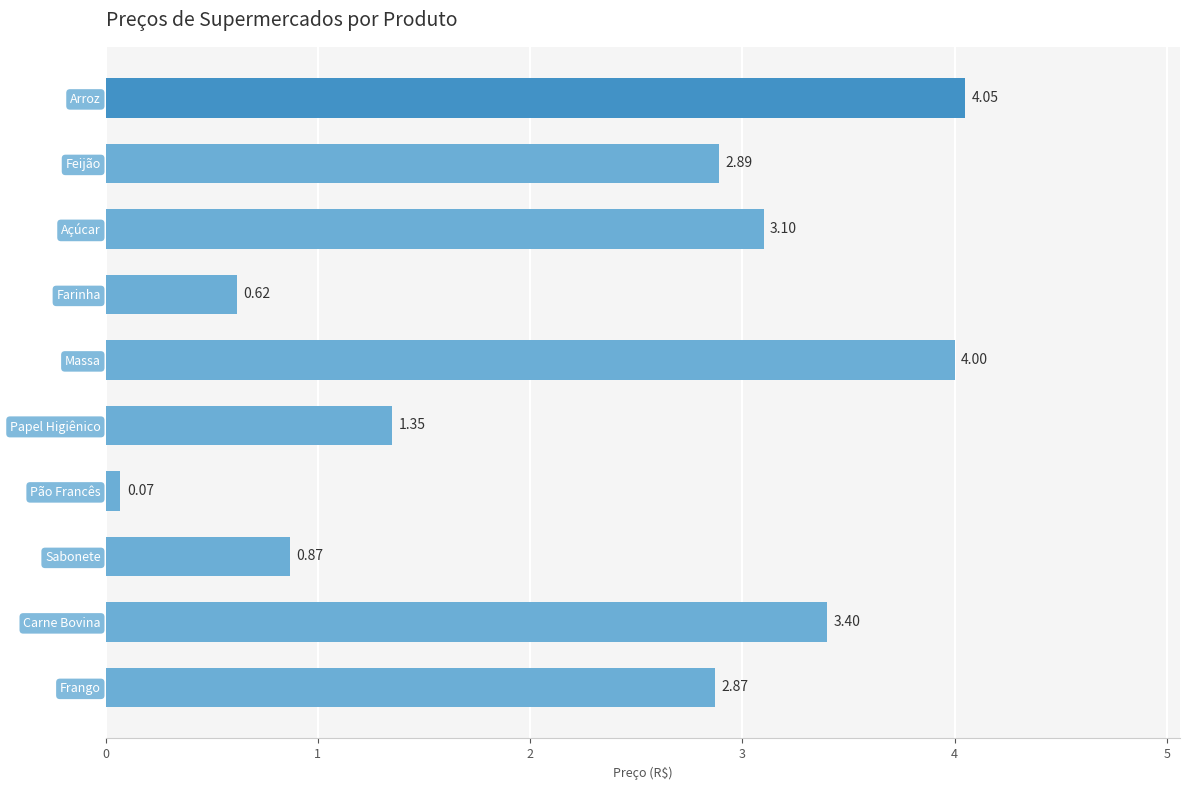

Does the chart contain stacked bars?

No